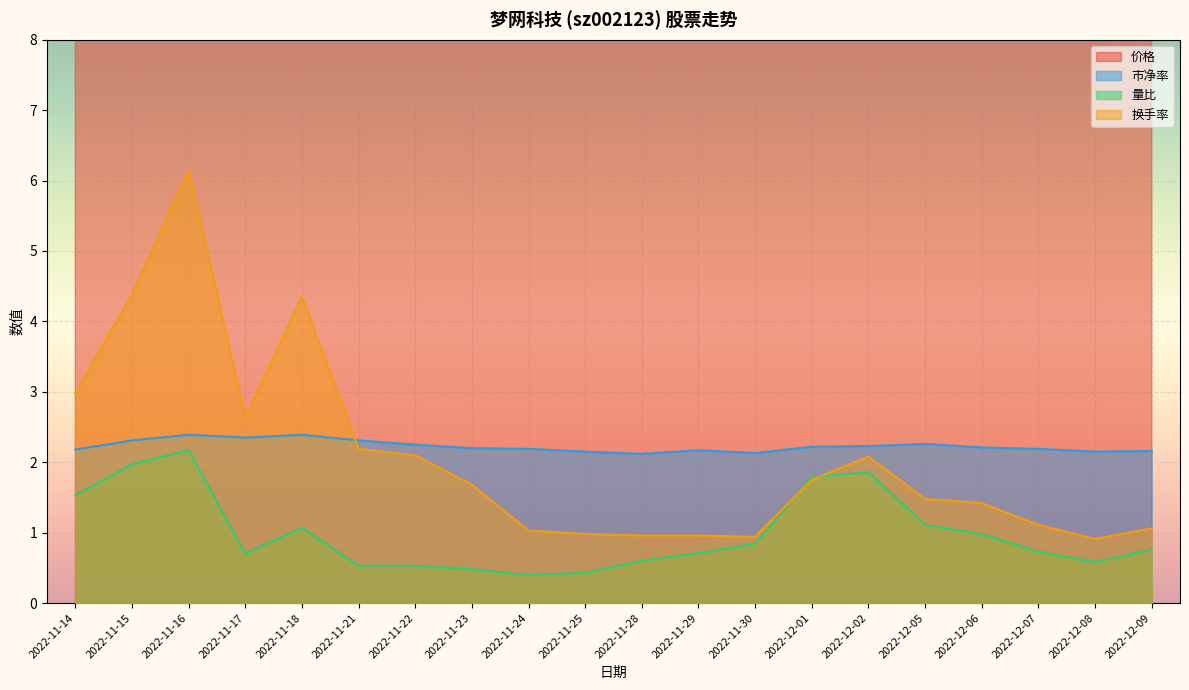

Reading left to right, transcribe all the data shown in this chart.

价格: 11.5	12.2	12.6	12.4	12.6	12.2	11.8	11.6	11.5	11.3	11.2	11.4	11.2	11.7	11.8	11.9	11.6	11.5	11.3	11.4
市净率: 2.2	2.3	2.4	2.4	2.4	2.3	2.2	2.2	2.2	2.1	2.1	2.2	2.1	2.2	2.2	2.3	2.2	2.2	2.1	2.2
量比: 1.5	2.0	2.2	0.7	1.1	0.5	0.5	0.5	0.4	0.4	0.6	0.7	0.8	1.8	1.9	1.1	1.0	0.7	0.6	0.8
换手率: 3.0	4.4	6.2	2.6	4.3	2.2	2.1	1.7	1.0	1.0	1.0	1.0	0.9	1.8	2.1	1.5	1.4	1.1	0.9	1.1